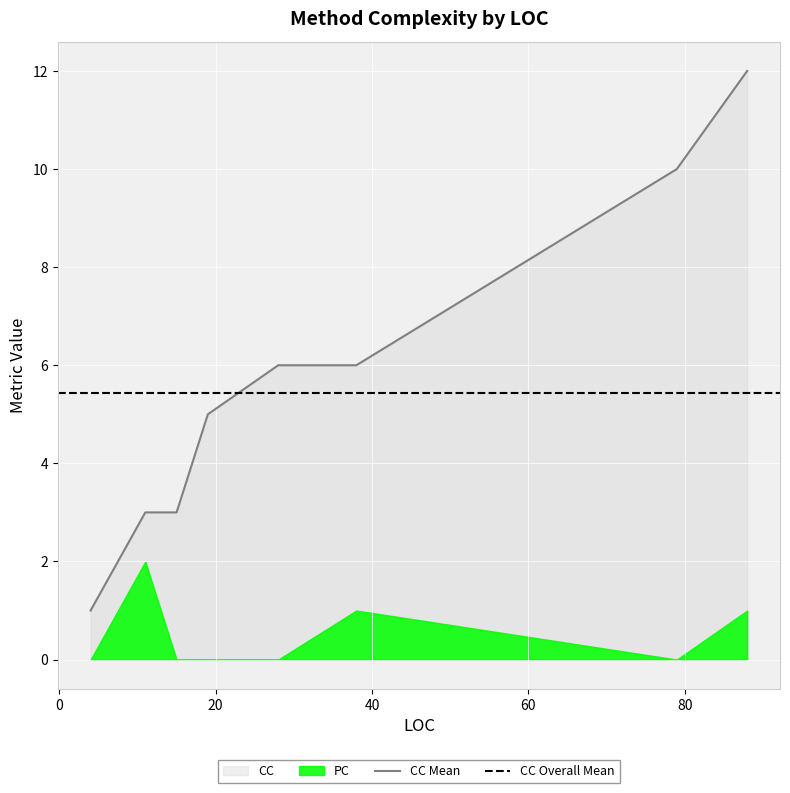

How many lines are shown in the chart?

2